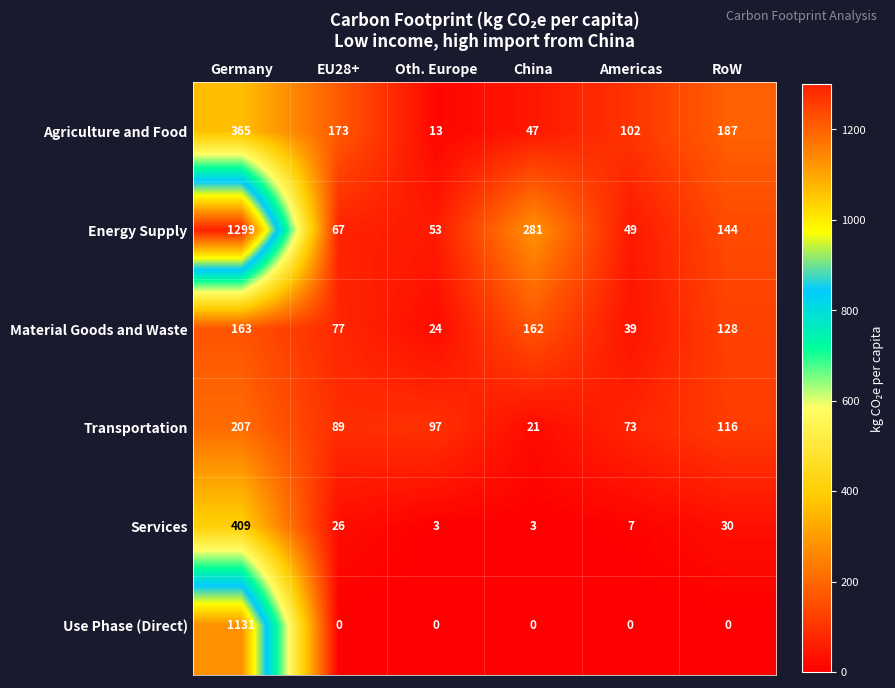

Which series has the largest total across all categories?

Energy Supply